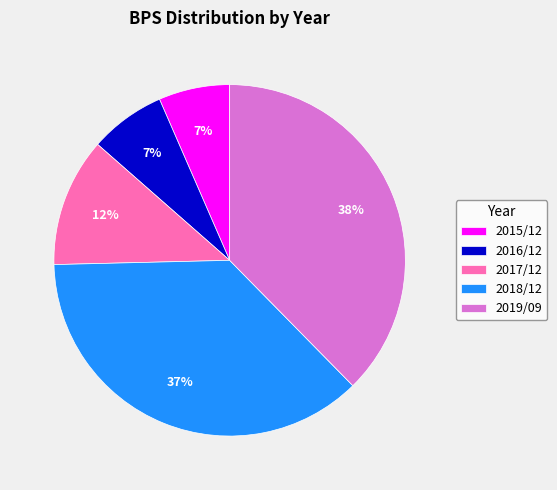

Which category has the biggest portion of the pie?

2019/09